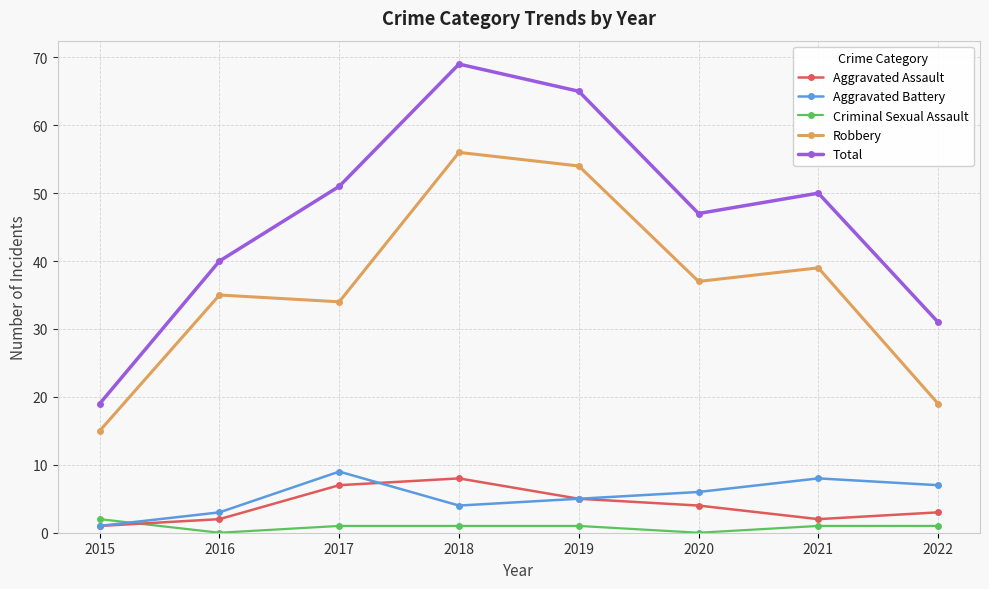

Between 2015 and 2018, which series saw the biggest shift?

Total